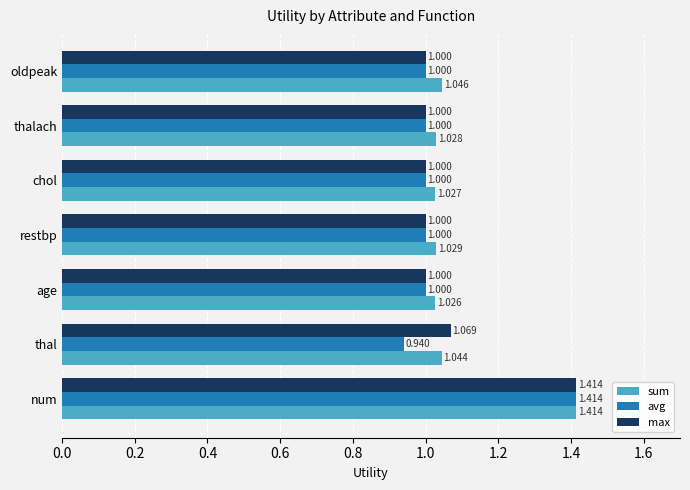

Which series has the largest total across all categories?

sum